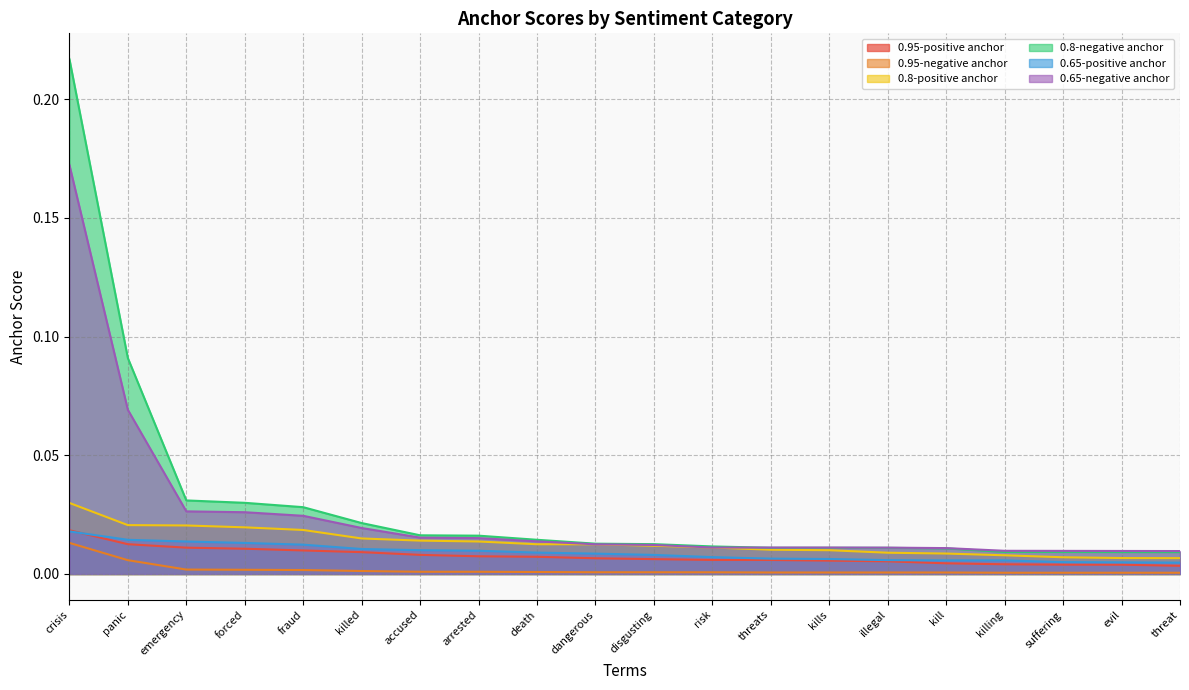

Rank the categories by 0.65-negative anchor value from highest to lowest.

crisis, panic, emergency, forced, fraud, killed, accused, arrested, death, dangerous, disgusting, risk, threats, kills, illegal, kill, killing, suffering, evil, threat